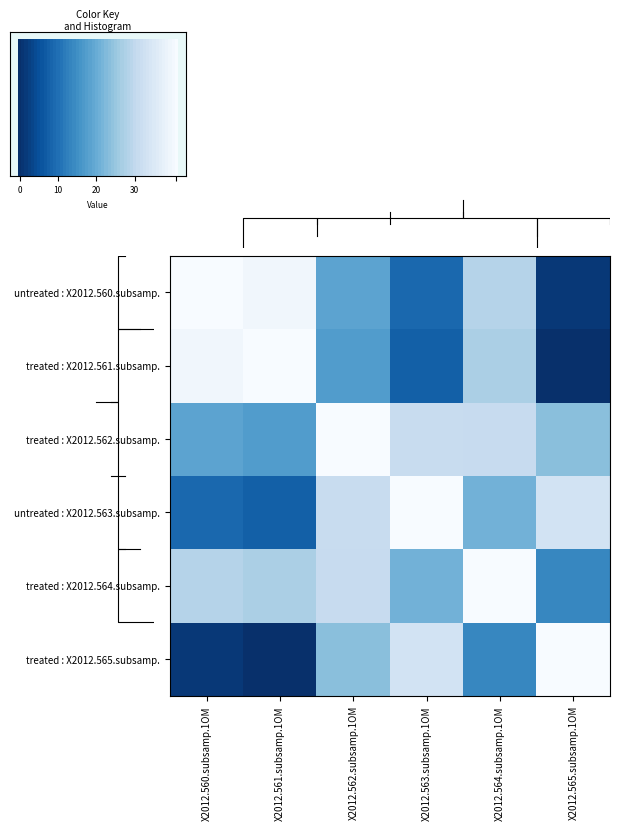

At how many categories does at least one series exceed 0?

6